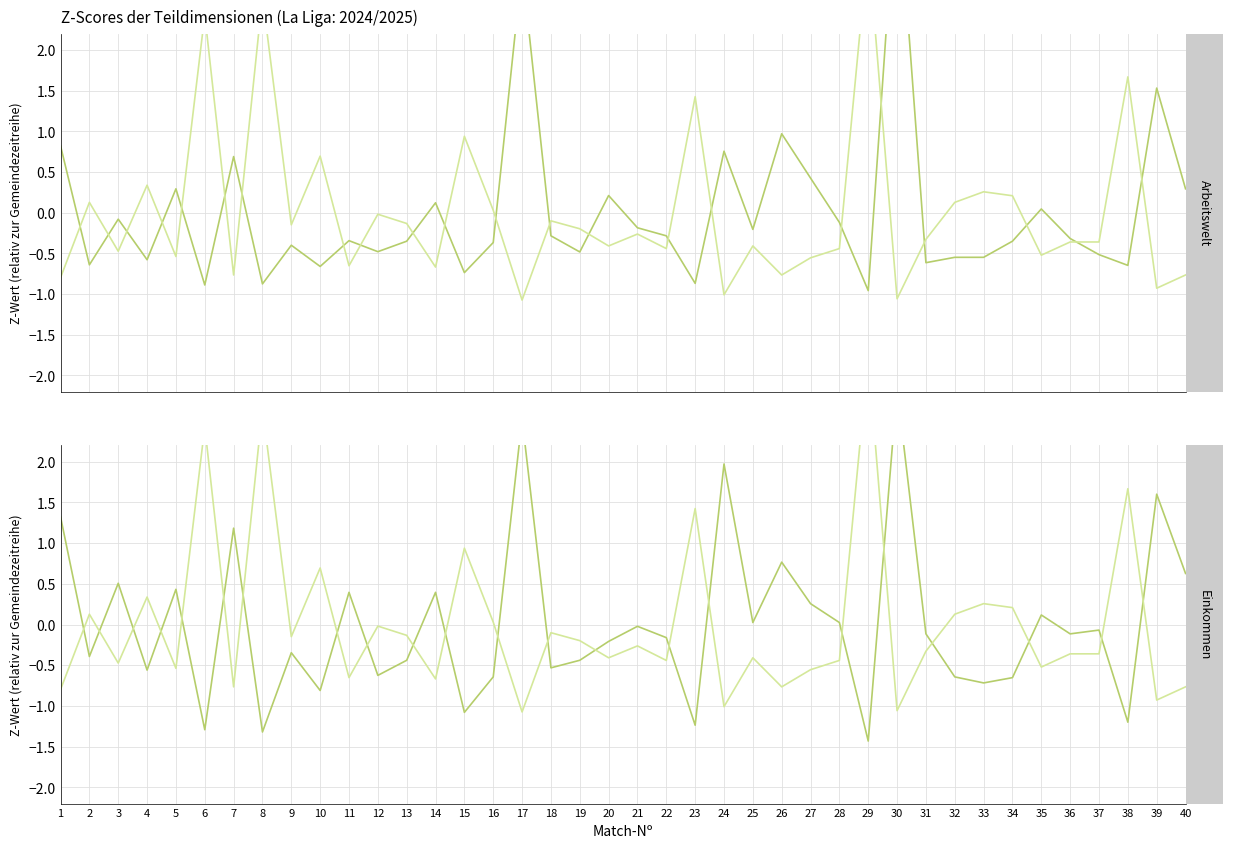

Count the number of categories in the chart.

40